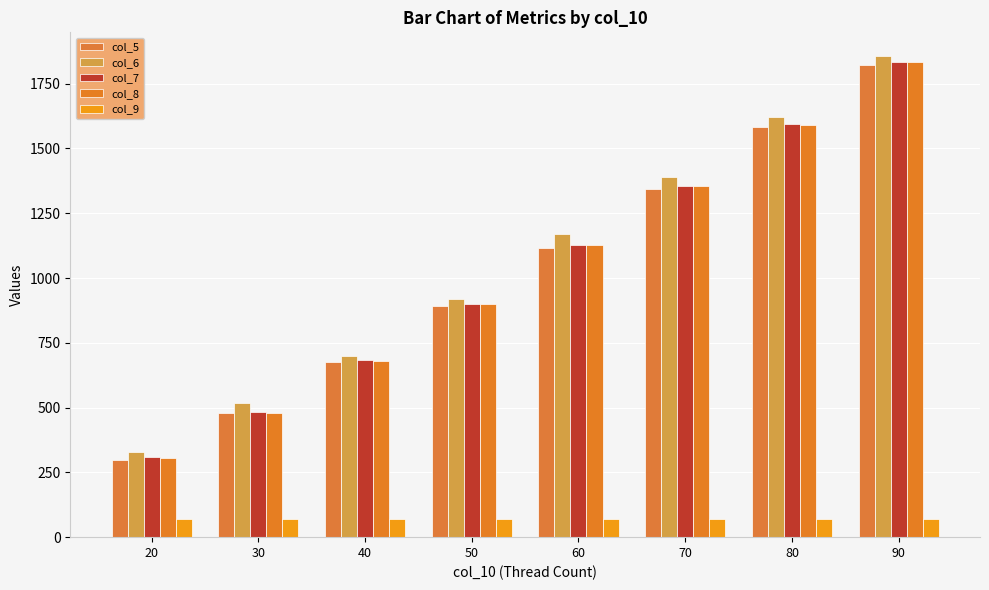

The value of col_9 at 40 is 68.5. True or false?

True